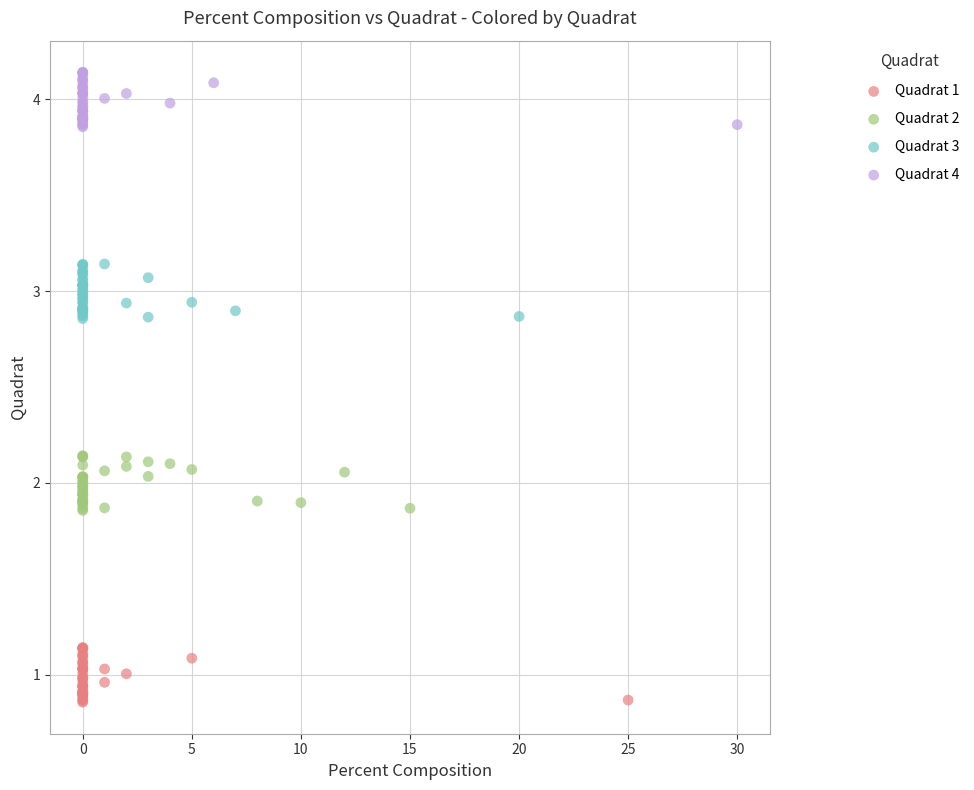

Which series contains the lowest Y value?

Quadrat 1